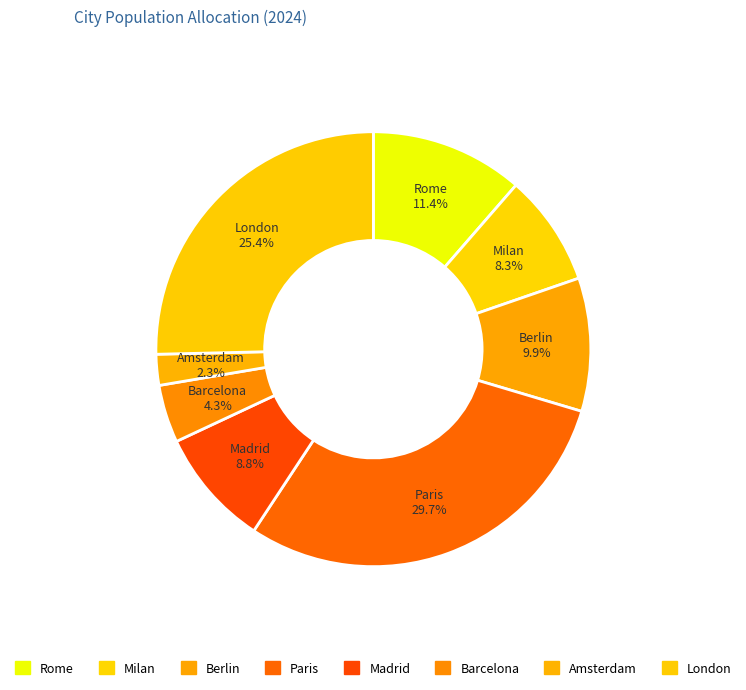

How many segments does this pie chart have?

8